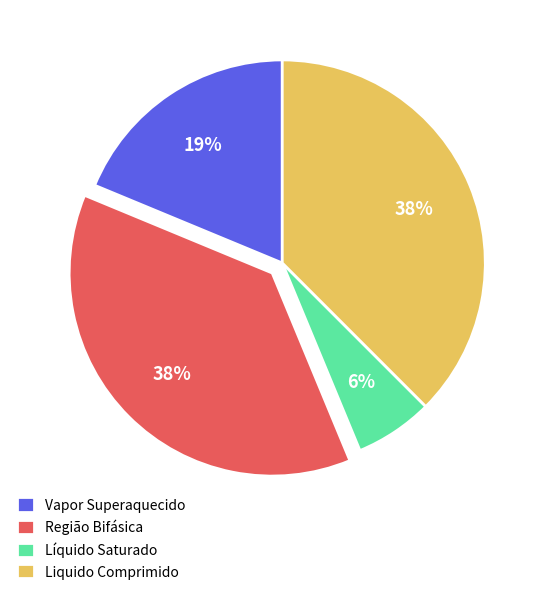

To the nearest percent, what portion does Vapor Superaquecido represent?

19%